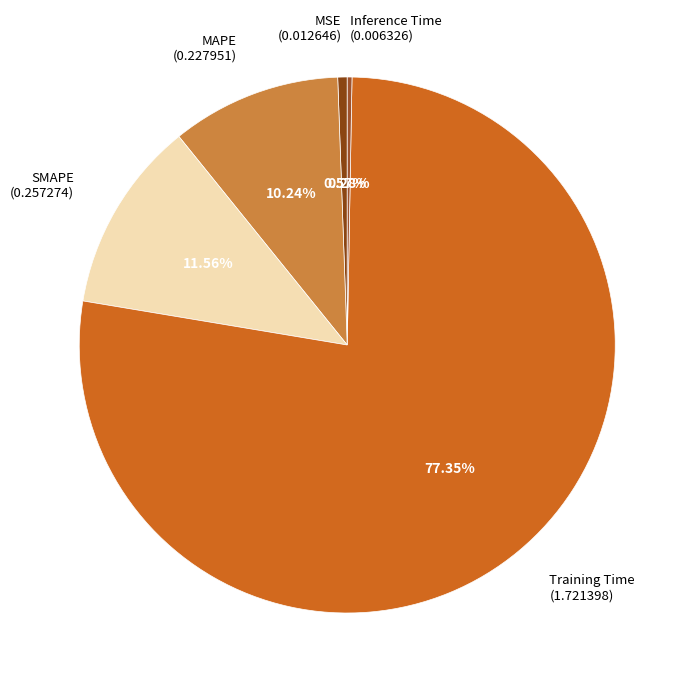

Which has a higher value, Training Time (1.721398) or SMAPE (0.257274)?

Training Time (1.721398)